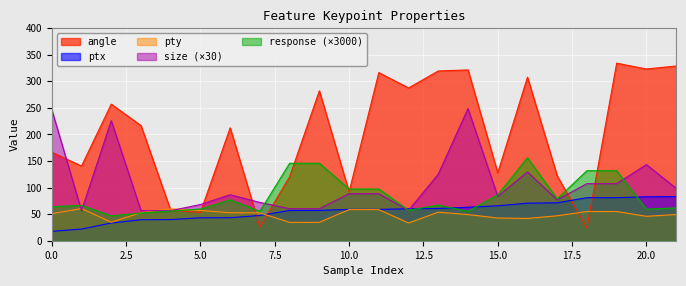

Which series has the widest spread of values?

angle